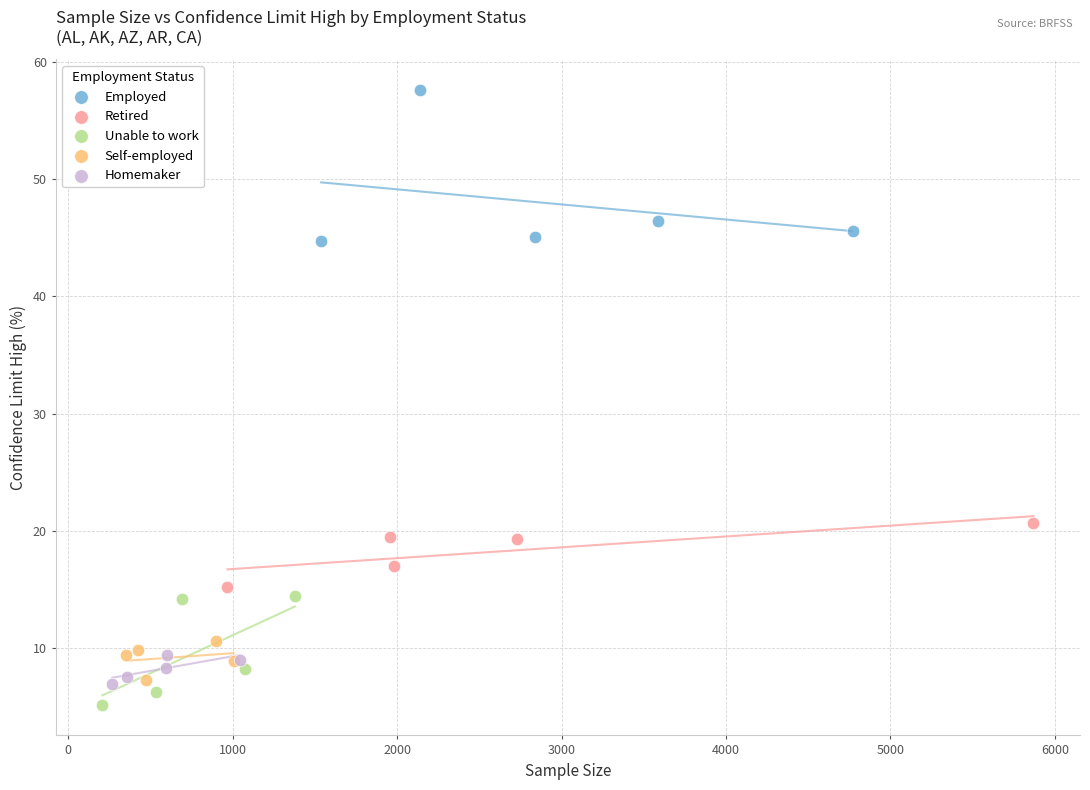

What are all the series names shown in the legend?

Employed, Retired, Unable to work, Self-employed, Homemaker